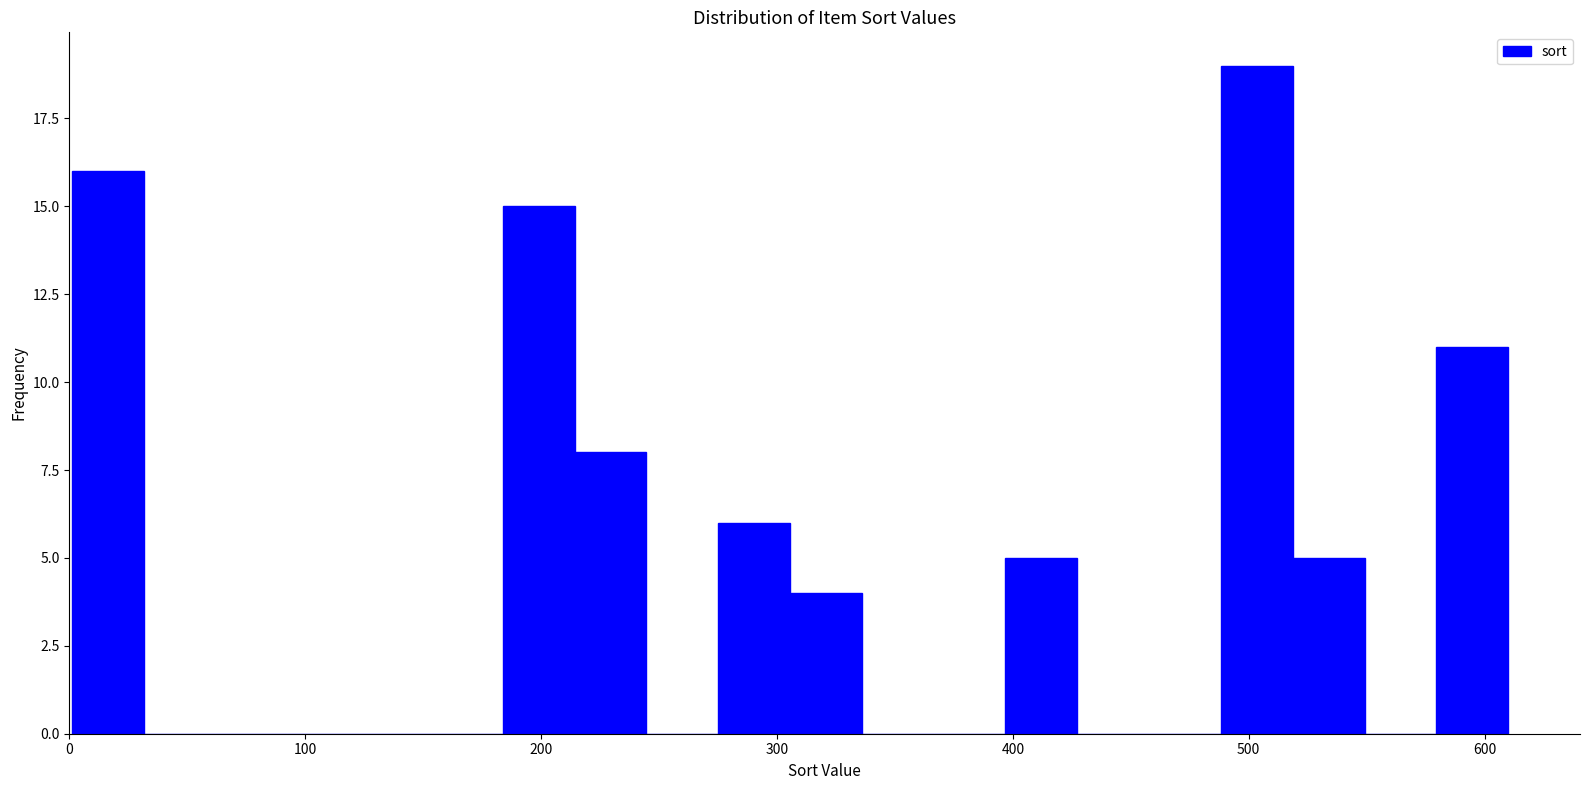

Around what value on the x-axis is the tallest bar? Give the approximate position of its centre, as read against the axis.

500